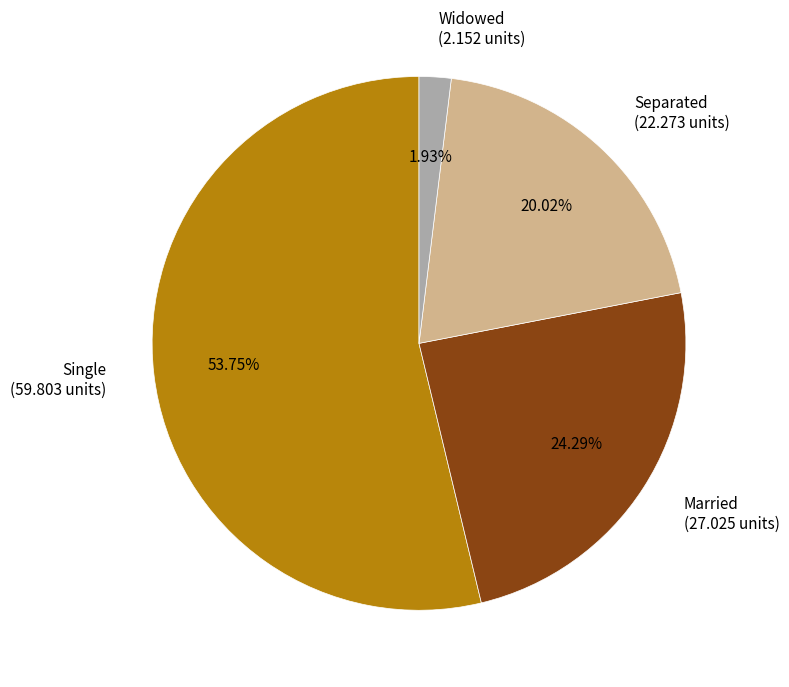

Count the number of slices in the pie.

4